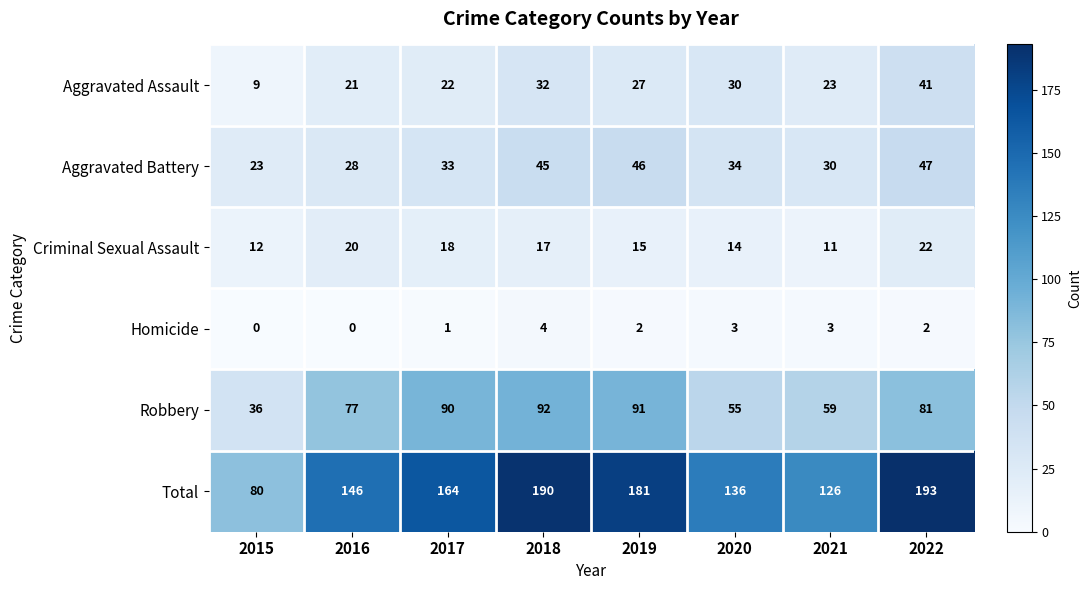

How many data points does each series have?

8